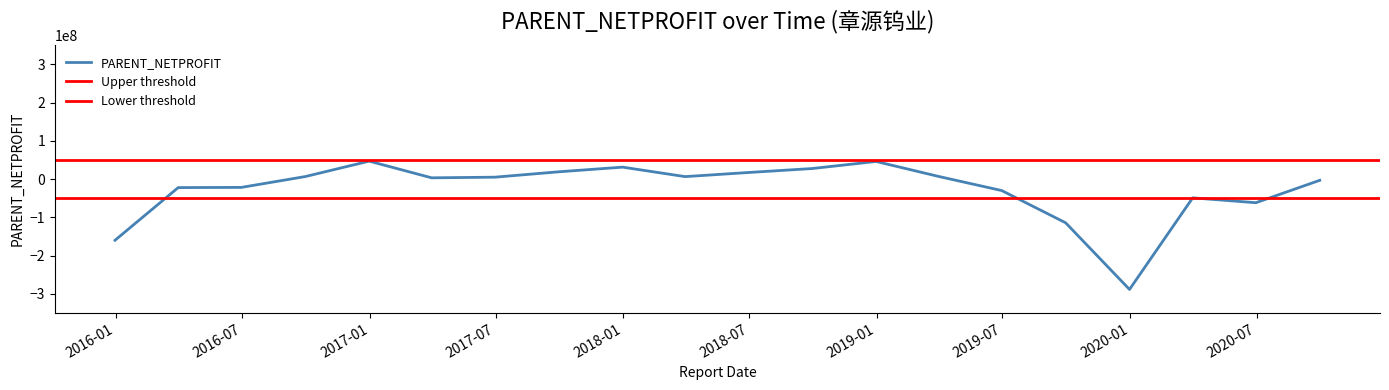

What is the maximum value for PARENT_NETPROFIT?

47120694.9